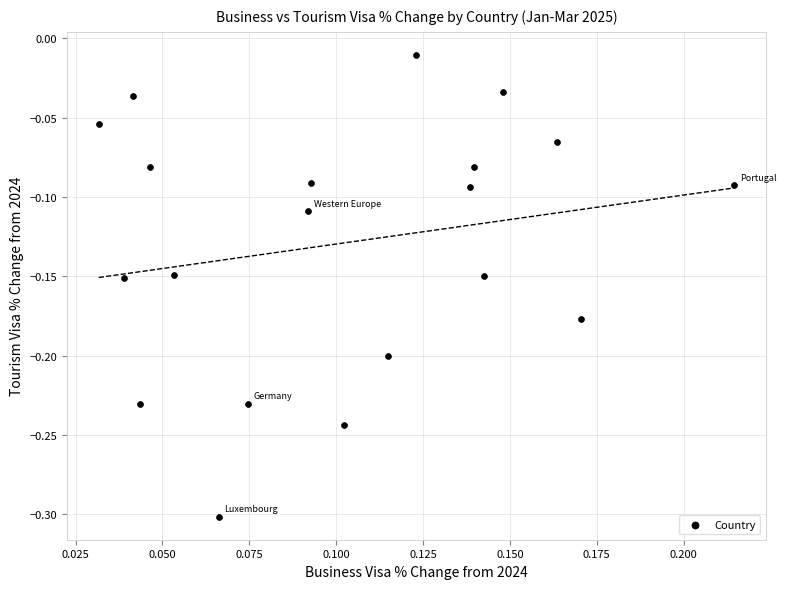

What is the range of Y values (max minus min)?

0.3